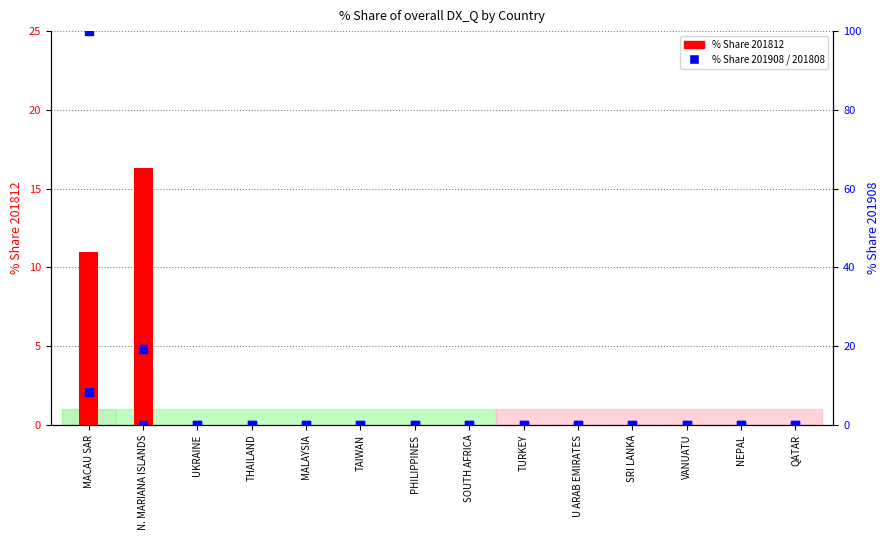

At which category is the sum across all series the highest?

MACAU SAR